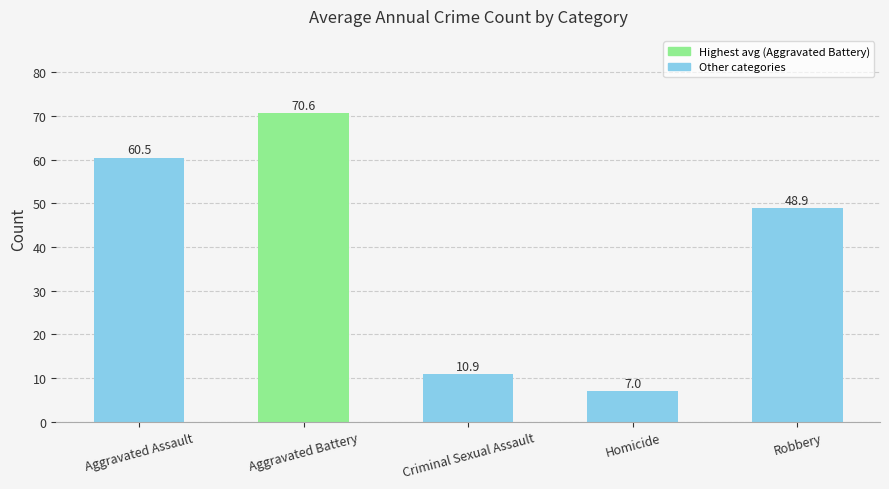

Rank the categories by value from lowest to highest.

Homicide, Criminal Sexual Assault, Robbery, Aggravated Assault, Aggravated Battery